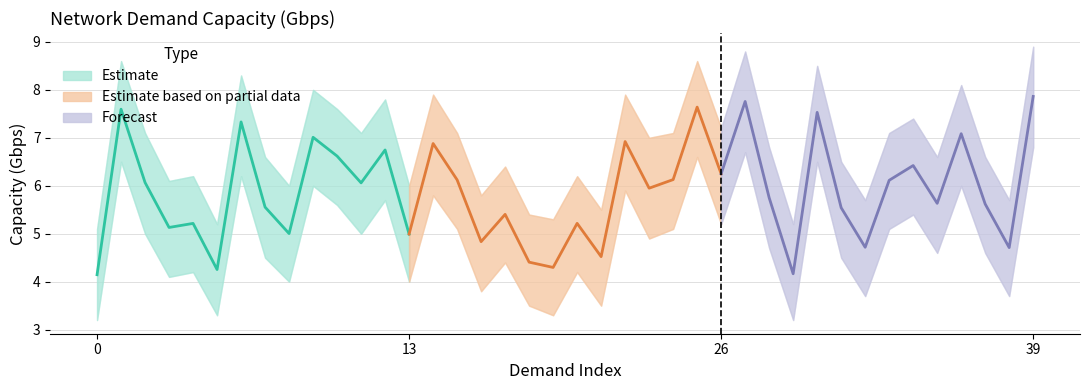

What is the minimum value for Estimate?

4.1